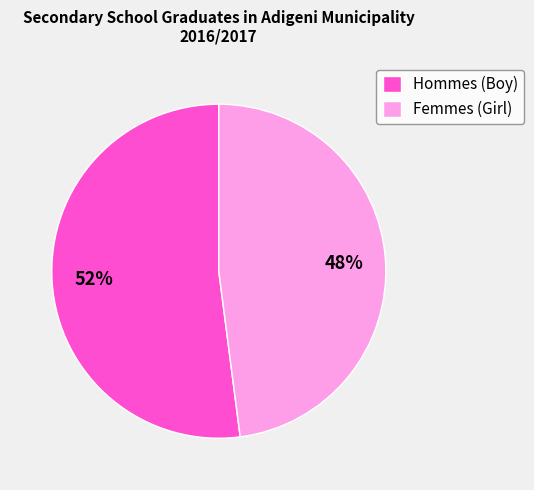

Does any single category account for the majority?

Yes